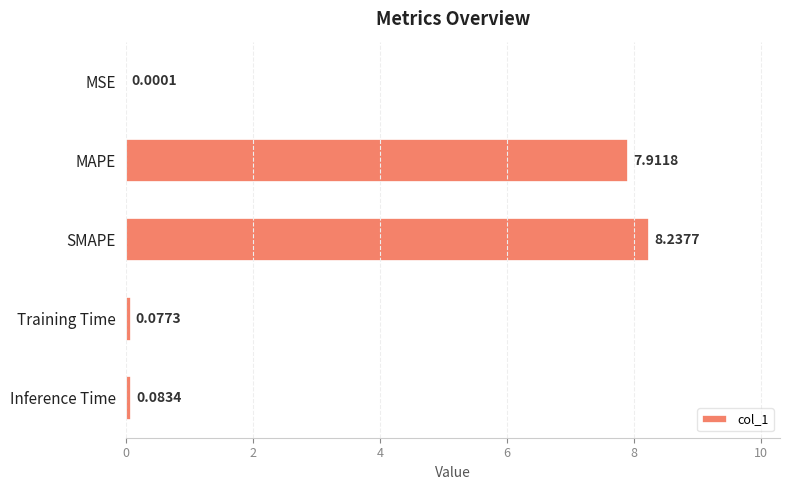

What is the change in value from MSE to MAPE?

+7.9